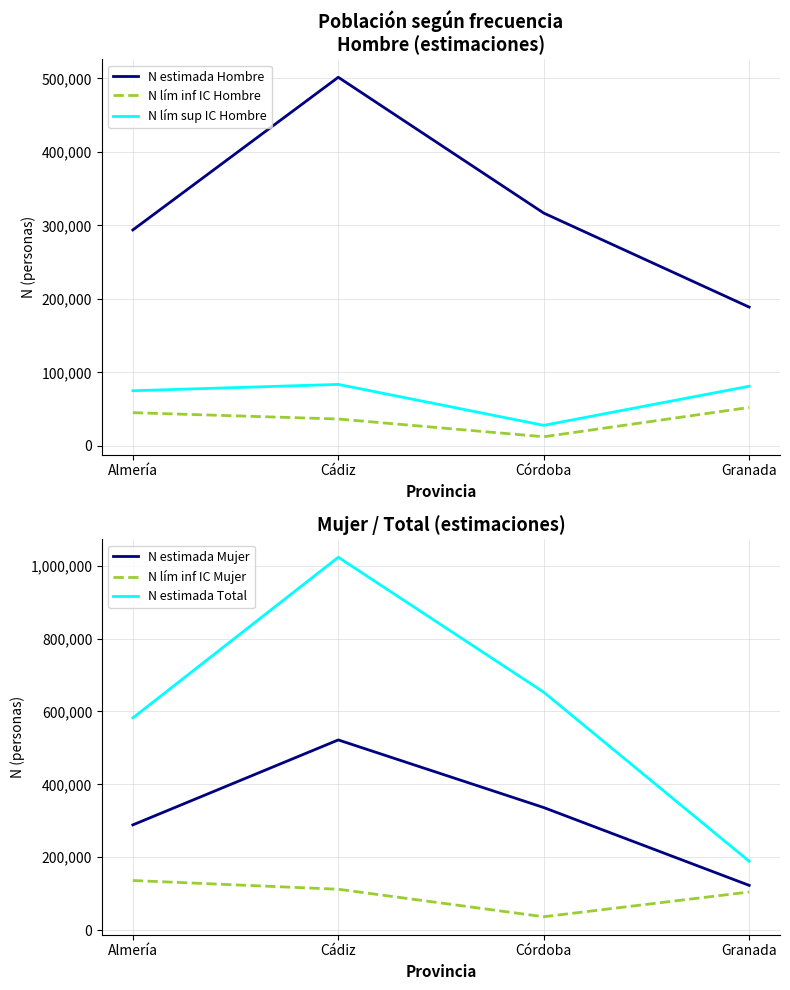

Does the chart have visible grid lines?

Yes